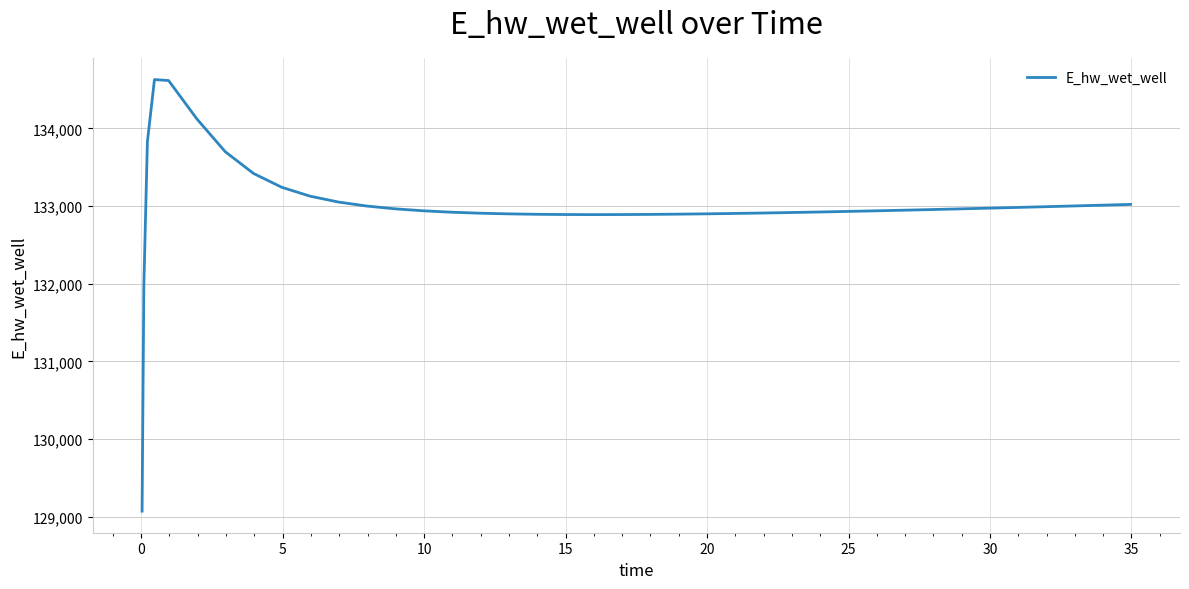

What is the greatest value displayed?

134628.0